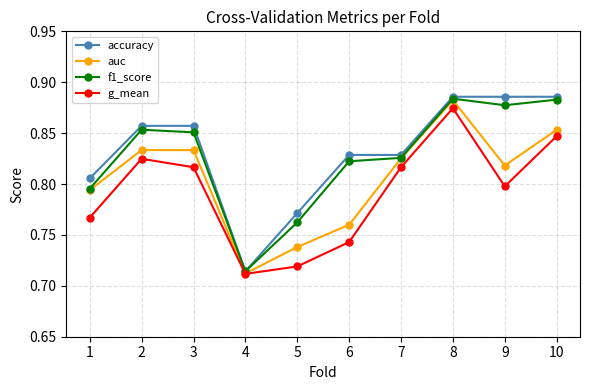

At how many categories does at least one series exceed 0?

10